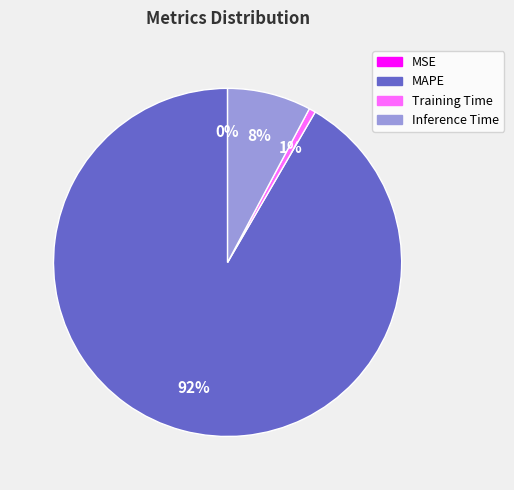

What is the largest slice in the pie chart?

MAPE